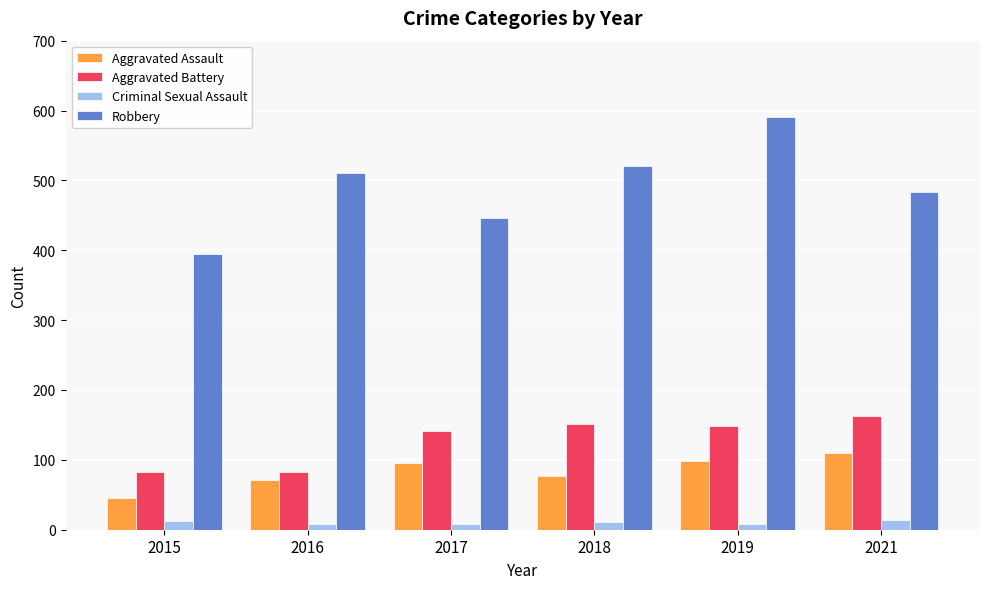

At which label does Robbery reach its peak?

2019